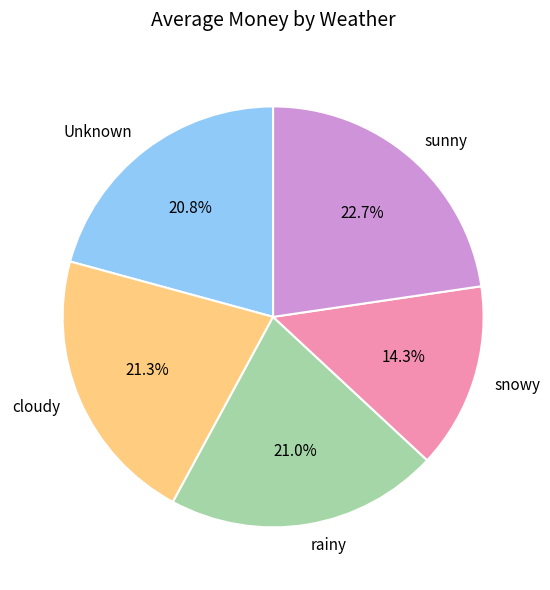

What is the largest slice in the pie chart?

sunny